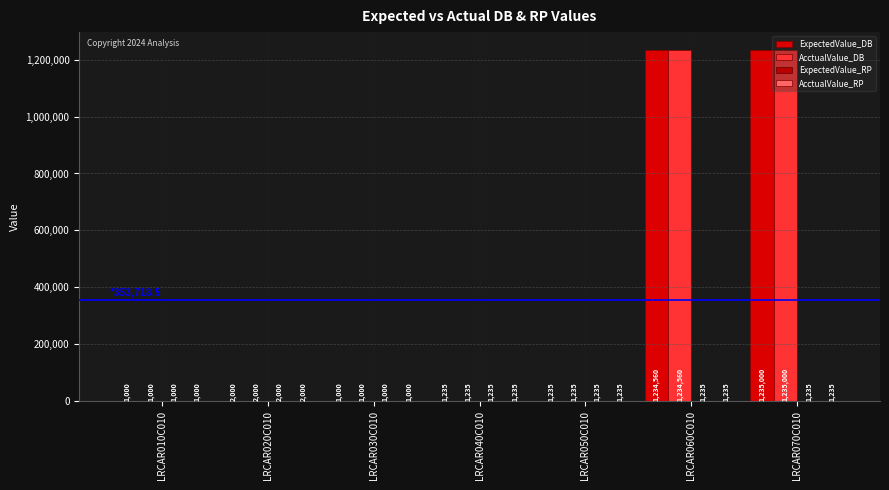

How many groups of bars are there?

7